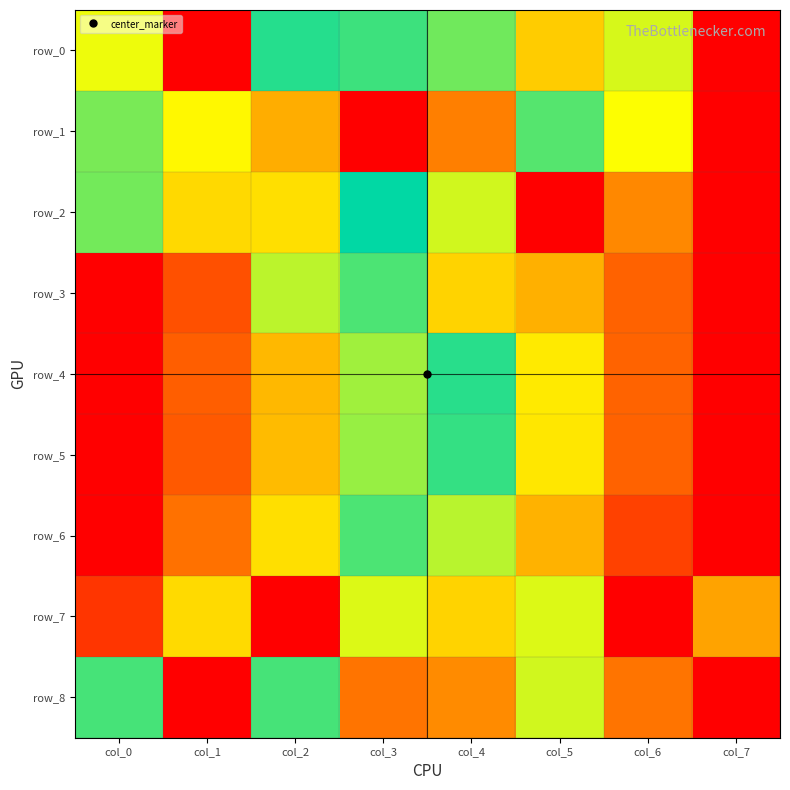

What is the average value of the row_4 series?

0.5